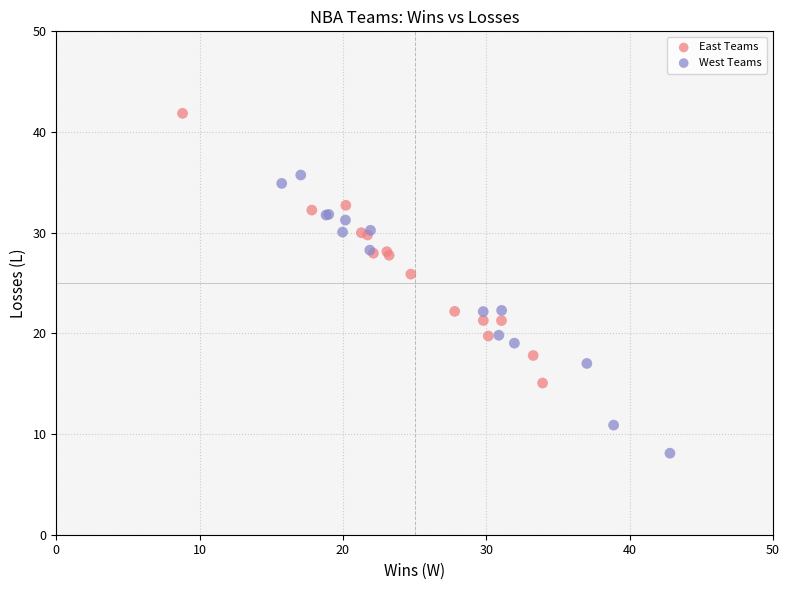

Which series has the largest Y range (max minus min)?

West Teams